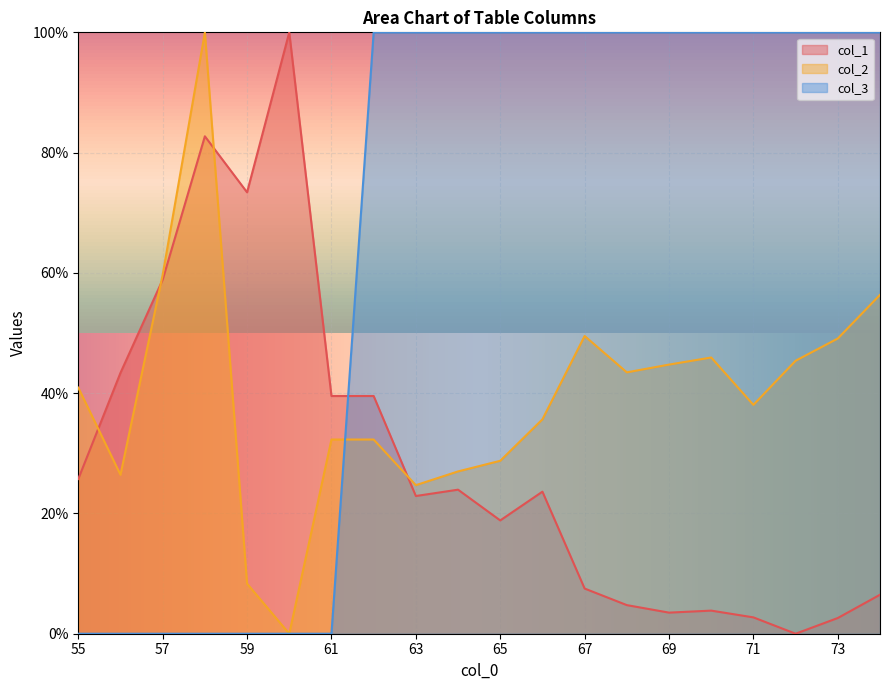

At which label does col_1 reach its minimum?

72